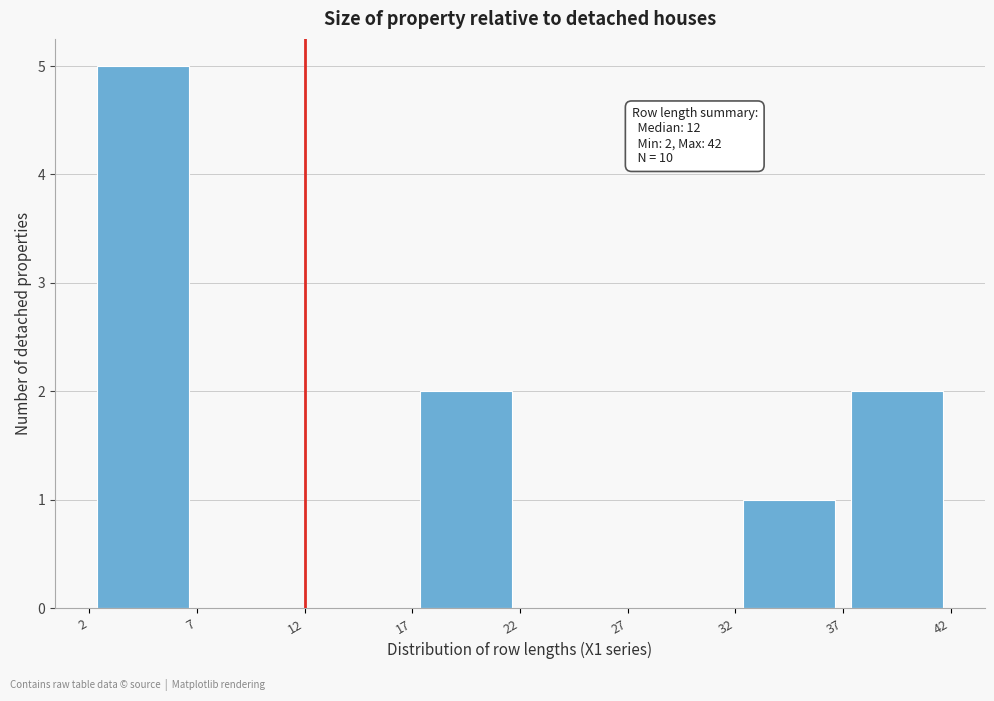

Which range on the x-axis has the tallest bar?

2 to 7